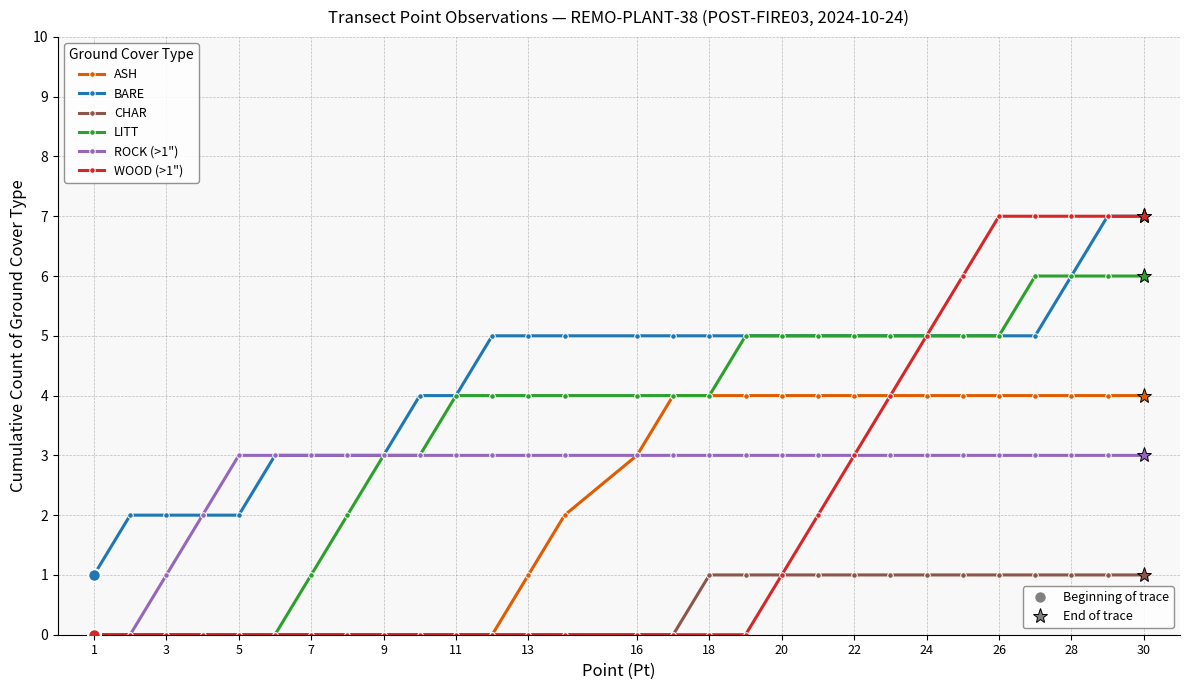

What is the greatest value displayed?

7